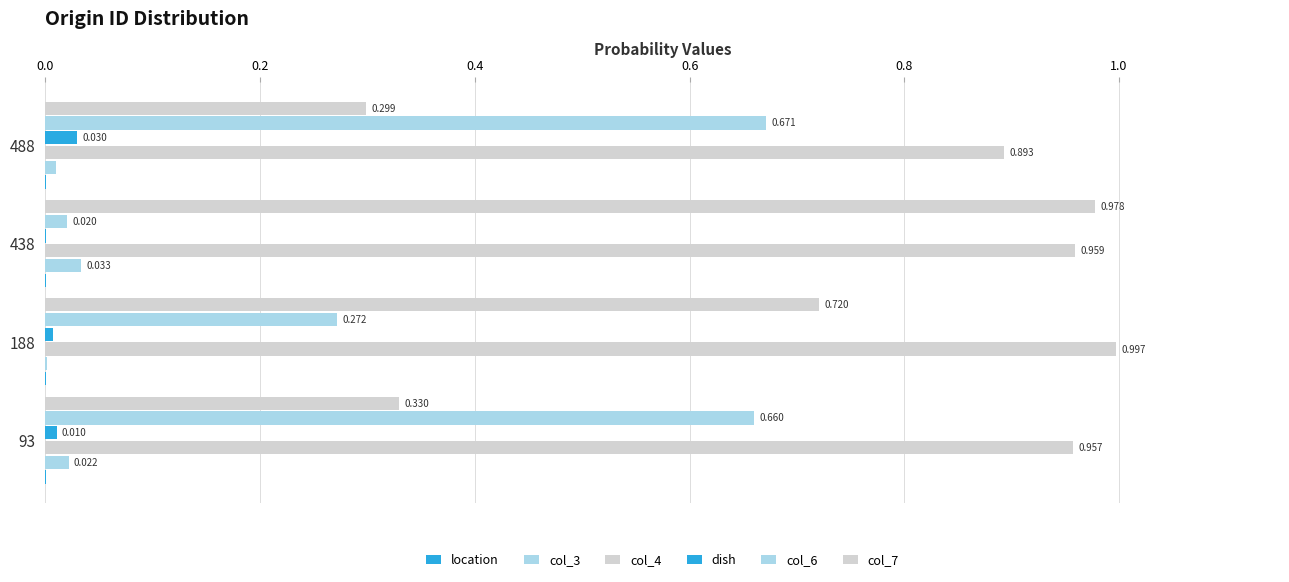

Rank the series by their maximum value, from highest to lowest.

col_4, col_7, col_6, col_3, dish, location